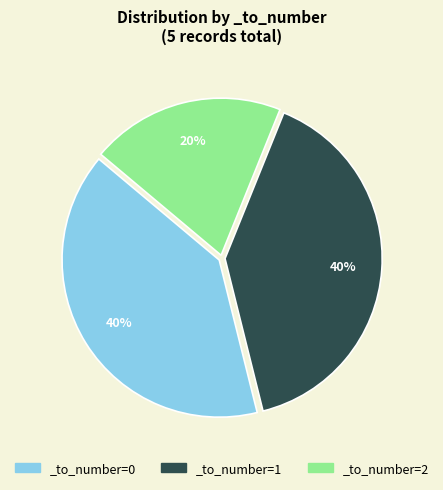

True or false: _to_number=2 accounts for 20% of the total.

True